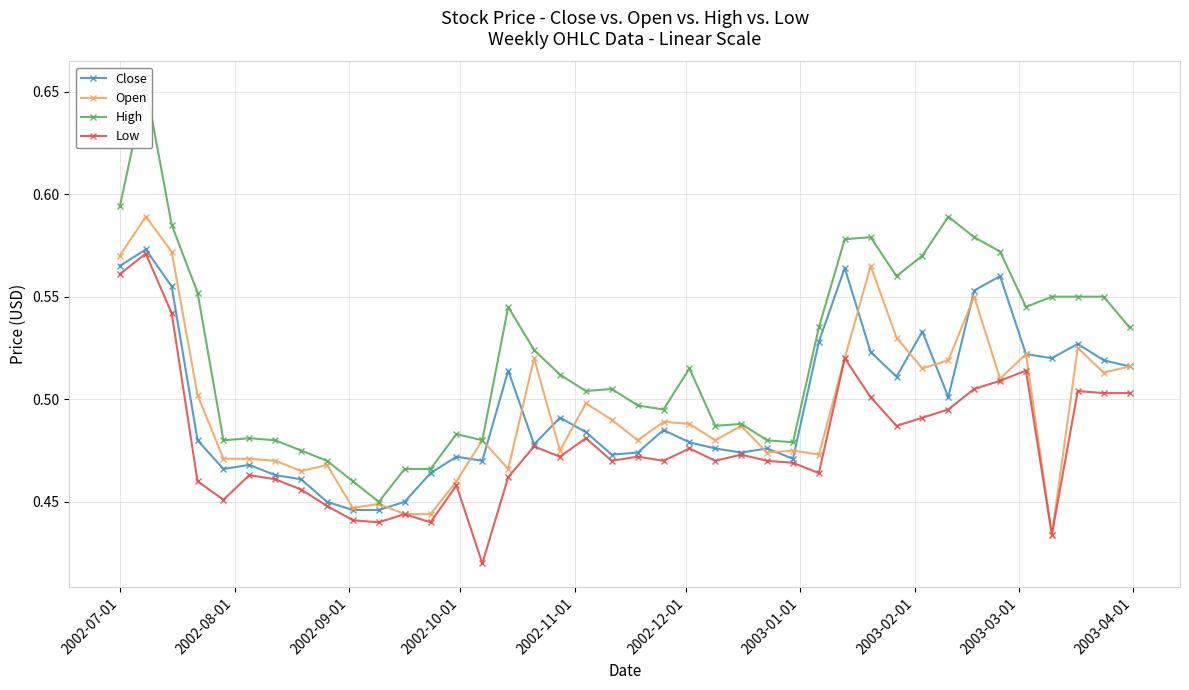

Reading left to right, extract all data points from this chart.

Close: 0.6	0.6	0.6	0.5	0.5	0.5	0.5	0.5	0.5	0.4	0.4	0.5	0.5	0.5	0.5	0.5	0.5	0.5	0.5	0.5	0.5	0.5	0.5	0.5	0.5	0.5	0.5	0.5	0.6	0.5	0.5	0.5	0.5	0.6	0.6	0.5	0.5	0.5	0.5	0.5
Open: 0.6	0.6	0.6	0.5	0.5	0.5	0.5	0.5	0.5	0.4	0.4	0.4	0.4	0.5	0.5	0.5	0.5	0.5	0.5	0.5	0.5	0.5	0.5	0.5	0.5	0.5	0.5	0.5	0.5	0.6	0.5	0.5	0.5	0.6	0.5	0.5	0.4	0.5	0.5	0.5
High: 0.6	0.7	0.6	0.6	0.5	0.5	0.5	0.5	0.5	0.5	0.5	0.5	0.5	0.5	0.5	0.5	0.5	0.5	0.5	0.5	0.5	0.5	0.5	0.5	0.5	0.5	0.5	0.5	0.6	0.6	0.6	0.6	0.6	0.6	0.6	0.5	0.6	0.6	0.6	0.5
Low: 0.6	0.6	0.5	0.5	0.5	0.5	0.5	0.5	0.4	0.4	0.4	0.4	0.4	0.5	0.4	0.5	0.5	0.5	0.5	0.5	0.5	0.5	0.5	0.5	0.5	0.5	0.5	0.5	0.5	0.5	0.5	0.5	0.5	0.5	0.5	0.5	0.4	0.5	0.5	0.5